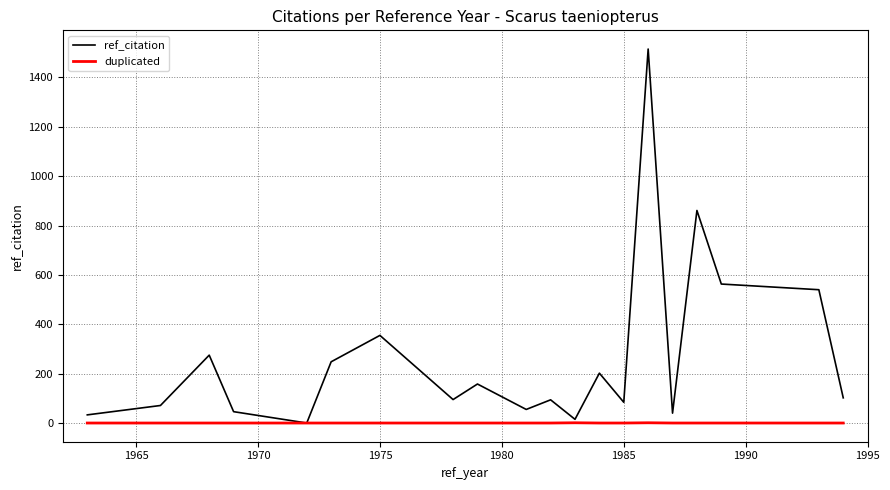

What is the maximum value shown in the chart?

1515